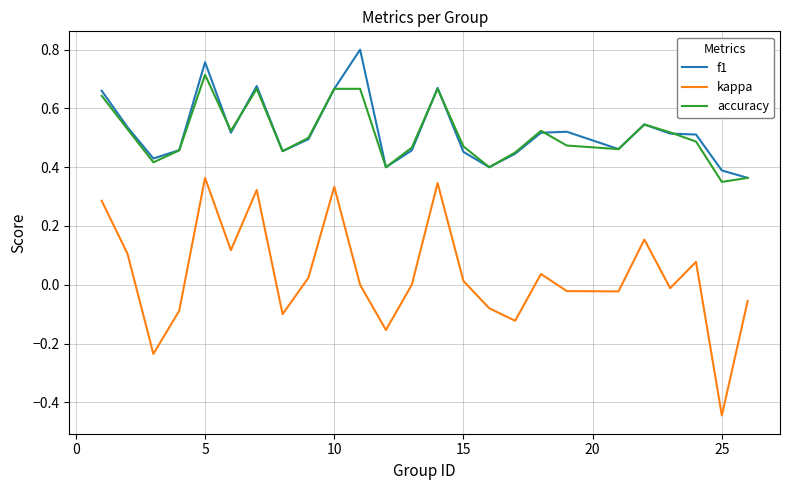

Rank the series by their maximum value, from highest to lowest.

f1, accuracy, kappa